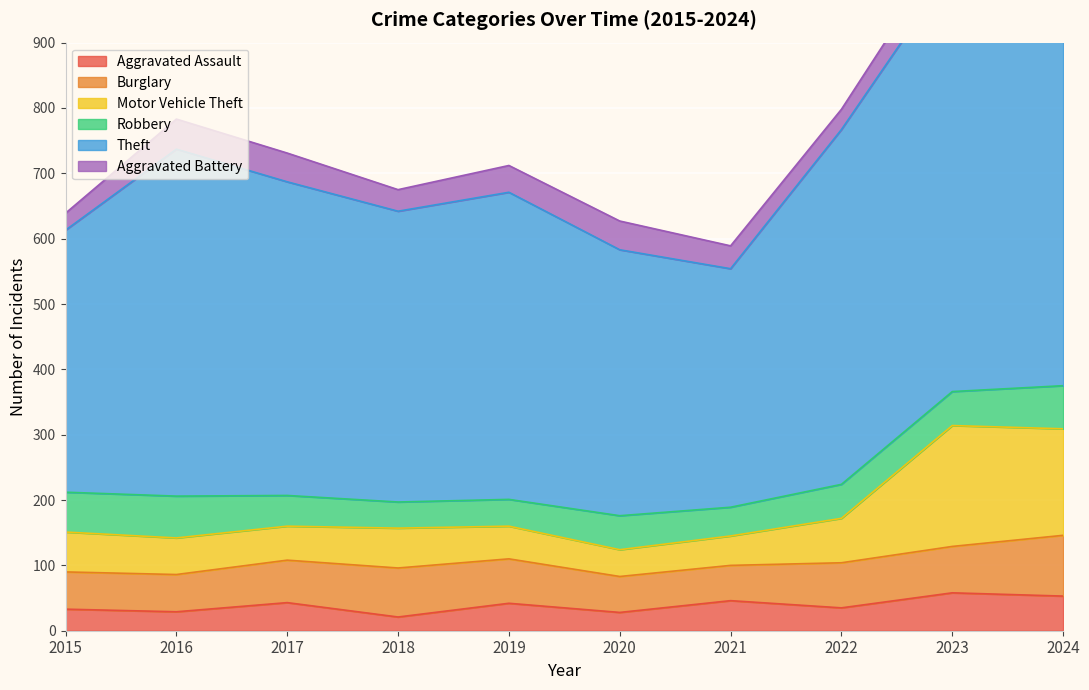

What is the lowest value of the Aggravated Assault series?

21